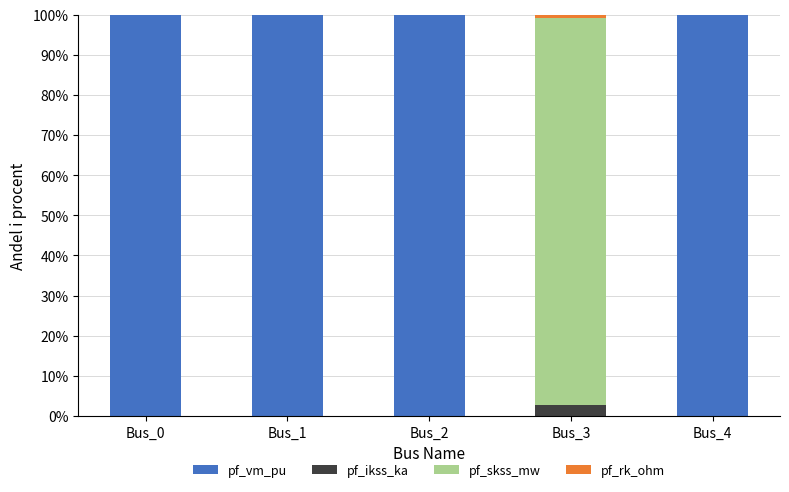

Read the pf_vm_pu value at Bus_4.

100.0